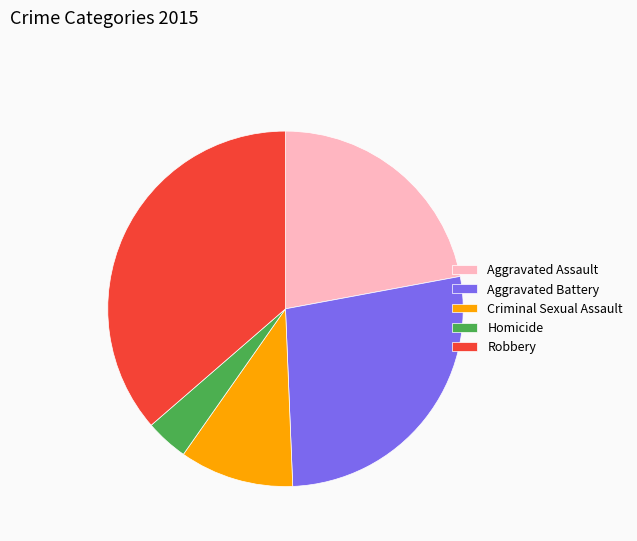

Do Robbery and Aggravated Battery together represent more than half of the pie?

Yes